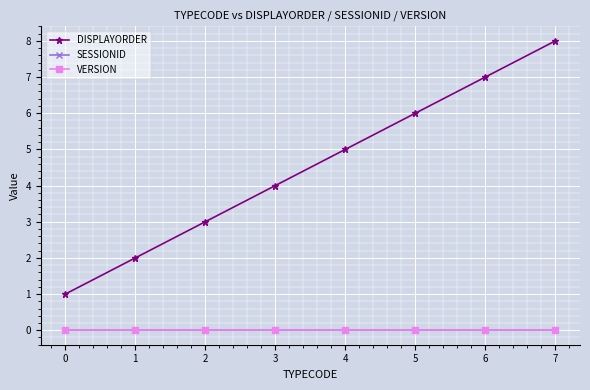

True or false: VERSION has more than 2 points higher than both neighbors.

False